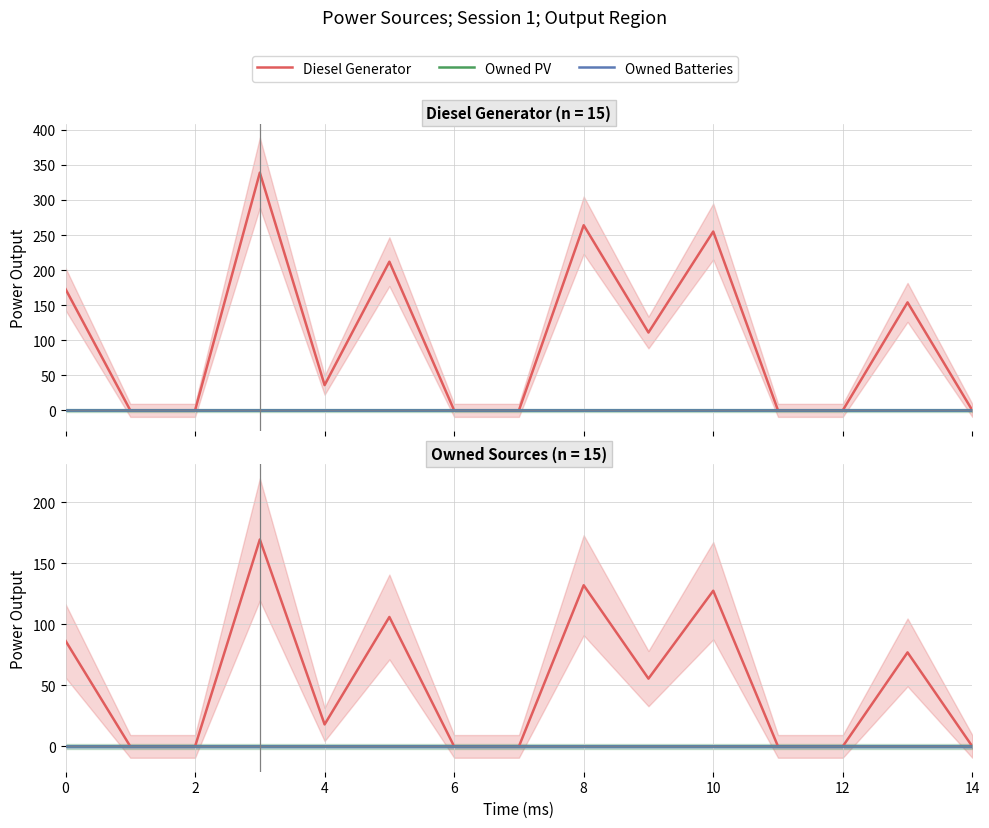

Which series has the widest spread of values?

Diesel Generator